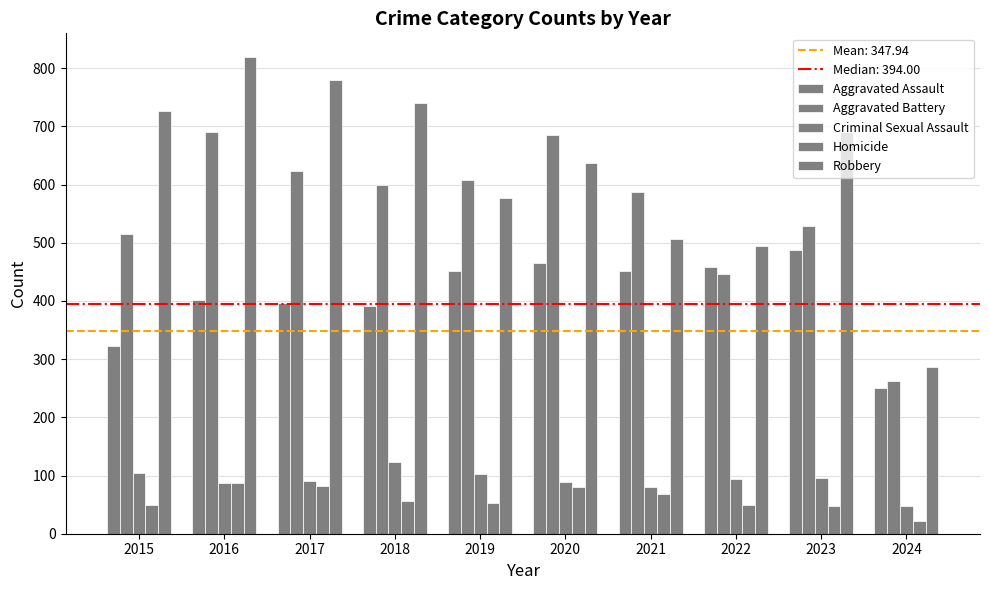

How many values in the Aggravated Battery series are below 600?

5